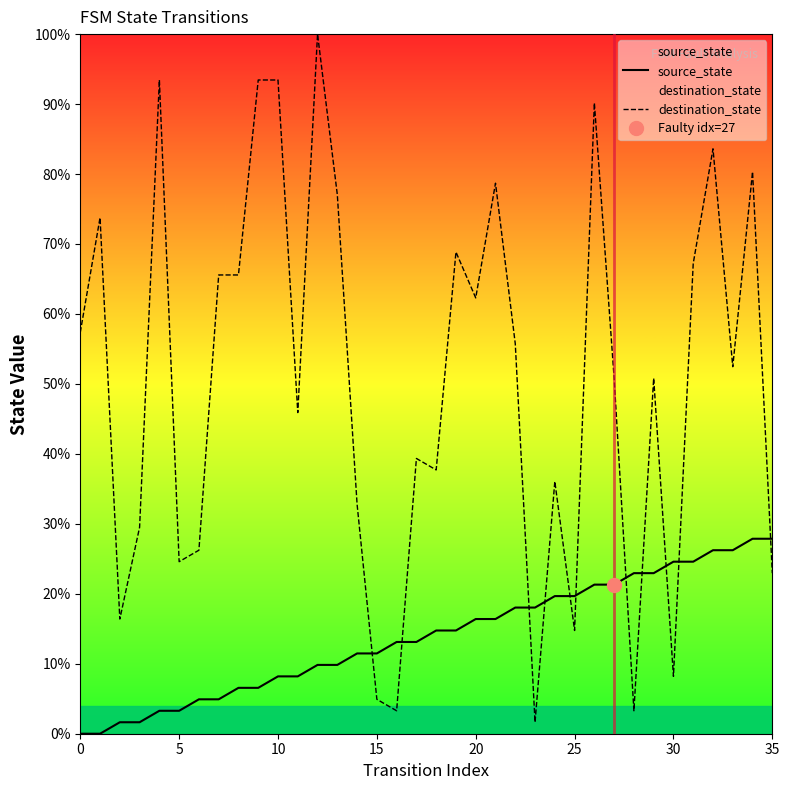

After their last crossing, which series has the higher values: source_state or destination_state?

source_state